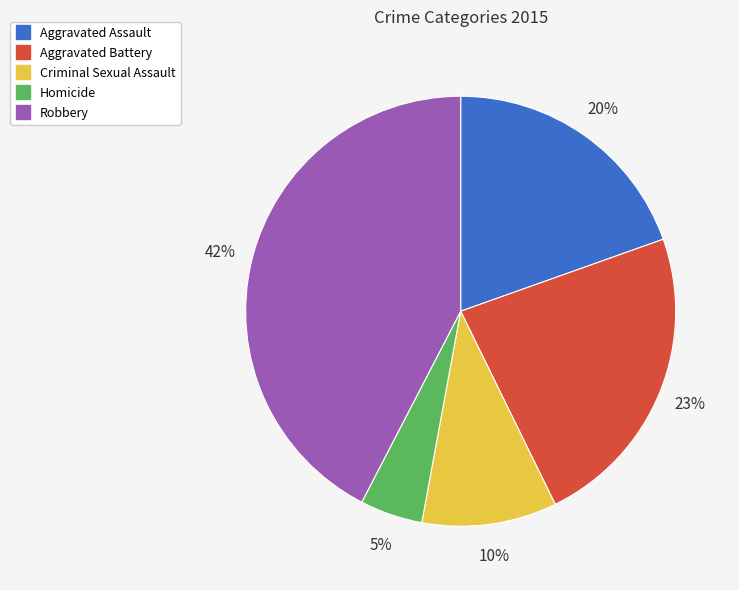

Between Aggravated Assault and Aggravated Battery, which is larger?

Aggravated Battery